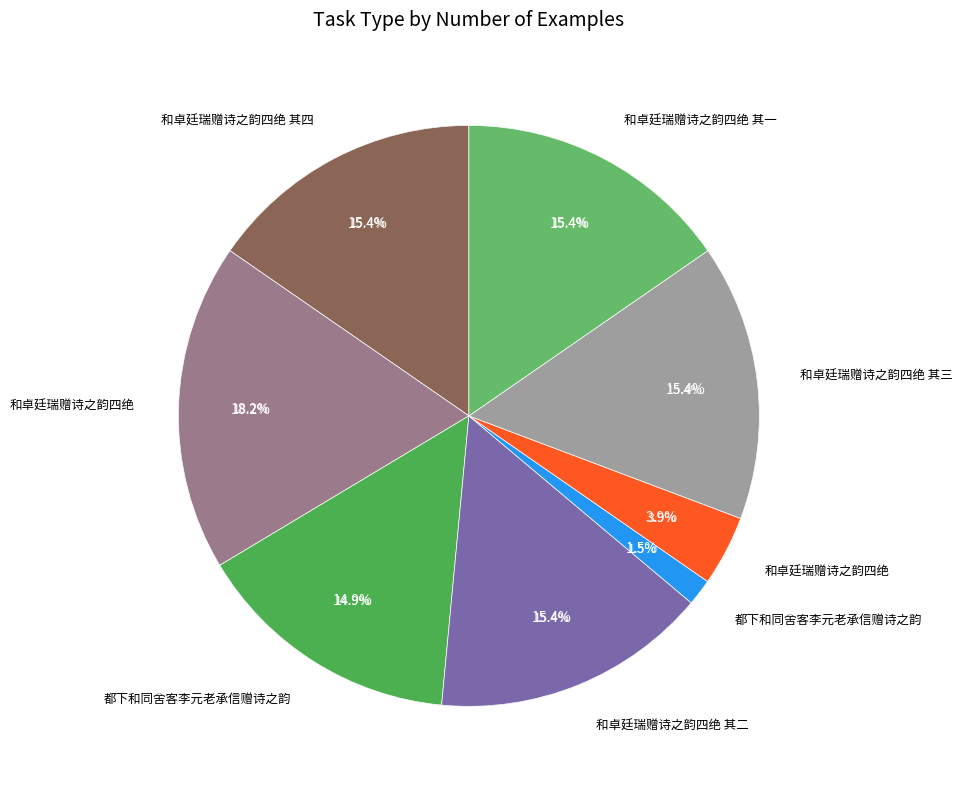

Is it true that 都下和同舍客李元老承信赠诗之韵 is 13% of the pie?

False